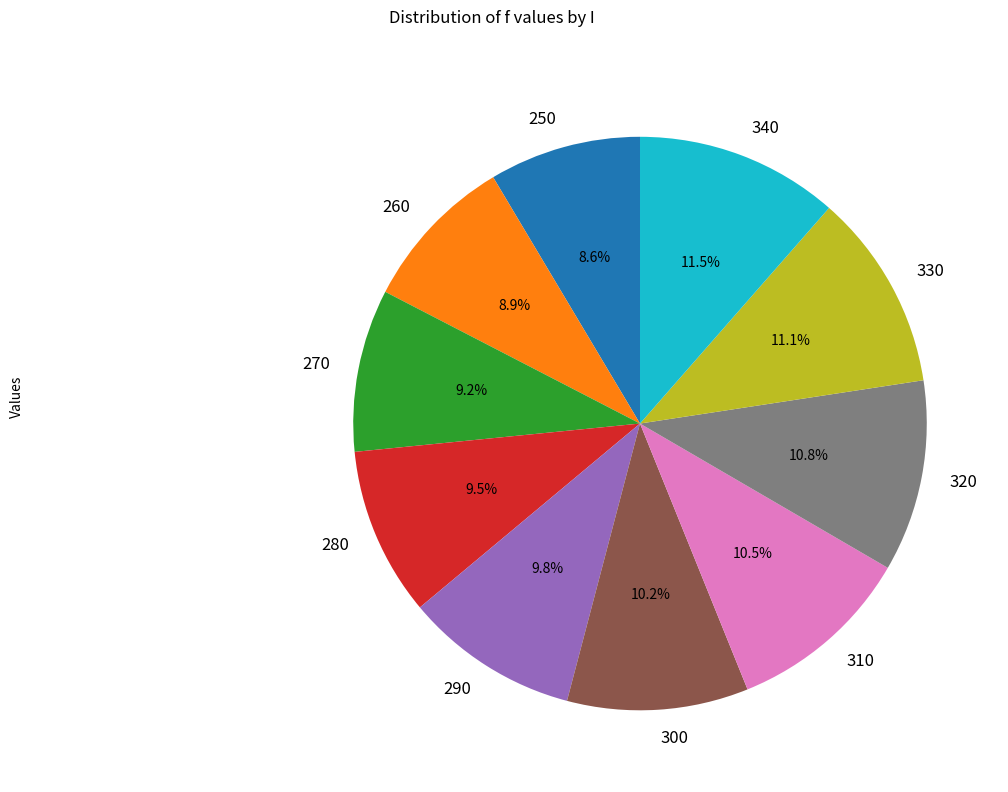

What is the ratio of the value at 290 to the value at 330?

0.9